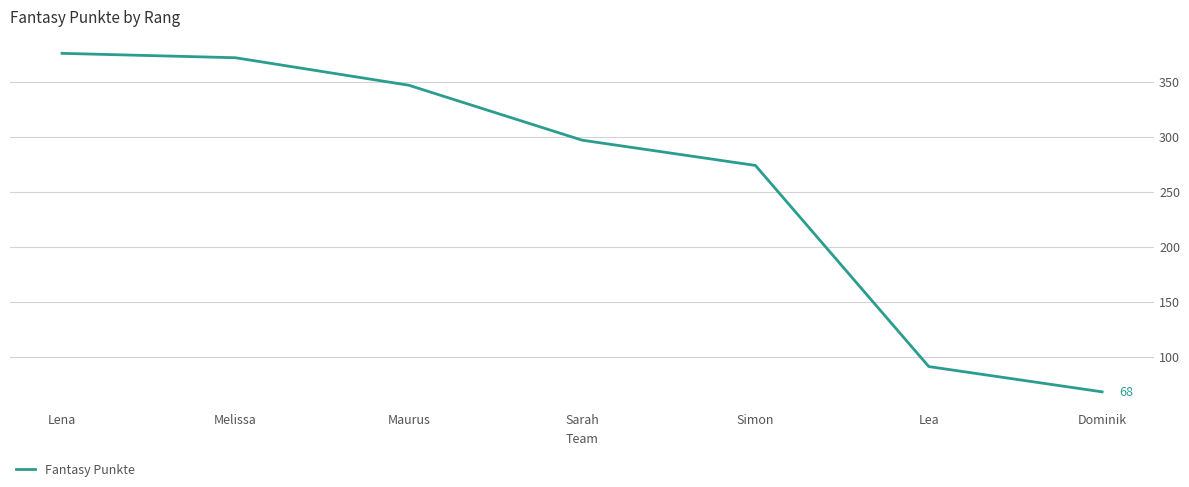

What is the average value?

261